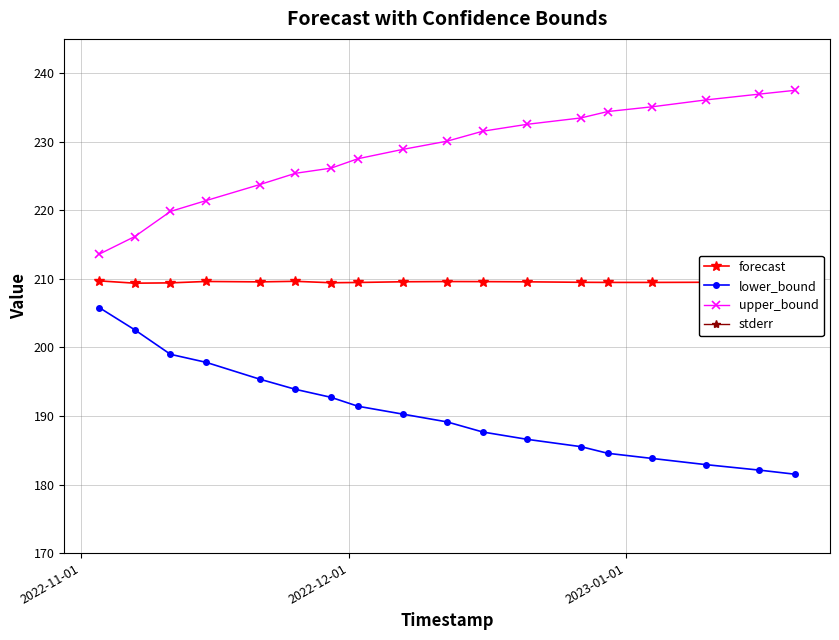

True or false: forecast has more than 0 interior local peaks.

True